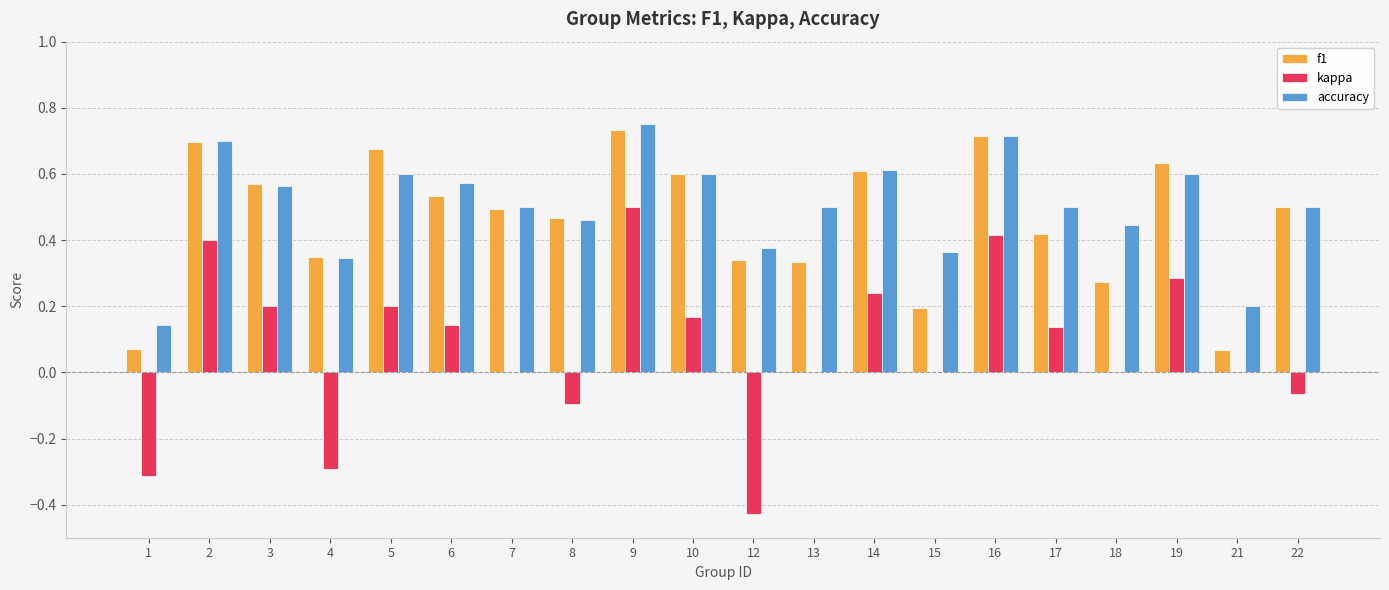

Are the bars grouped side by side (vs. stacked)?

Yes